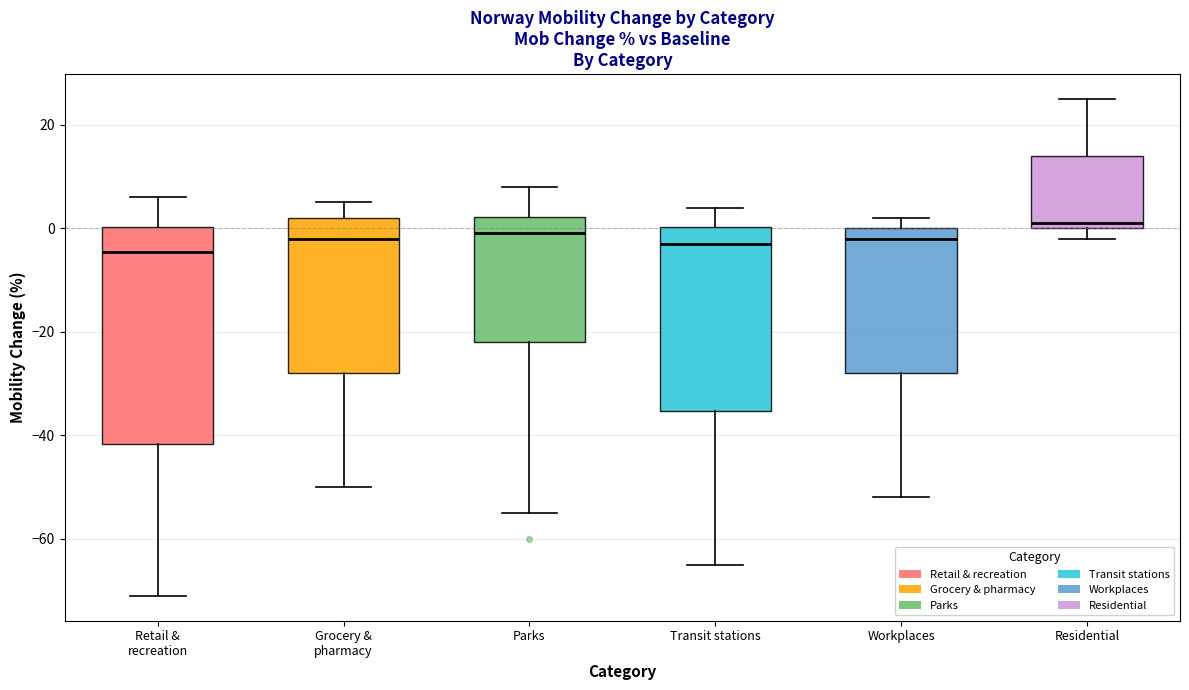

Where is the lower edge of the box for Transit stations on the y-axis? The values are not printed on the chart, so give them approximately, as read against the axis.

-36